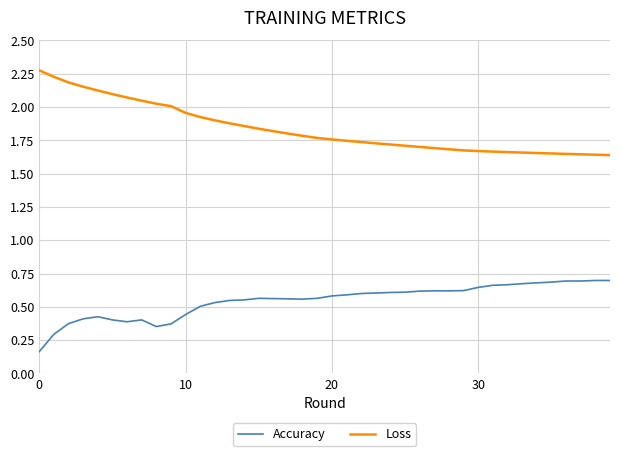

Which series has the largest total across all categories?

Loss